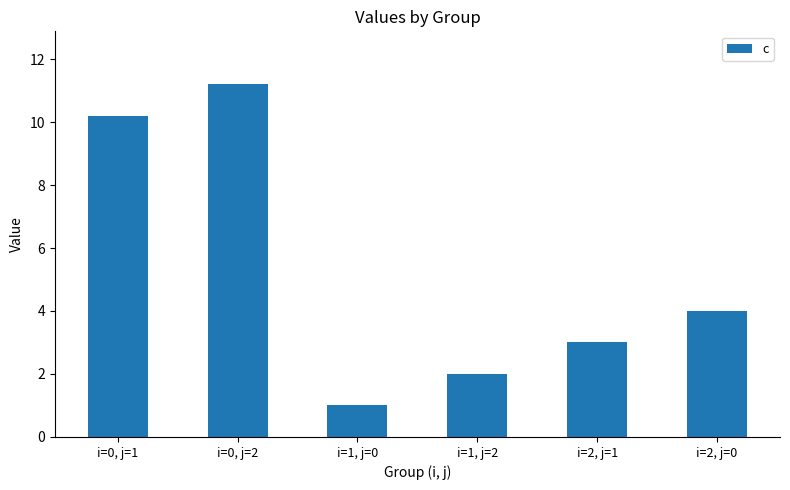

What position from the left is i=0, j=2?

2